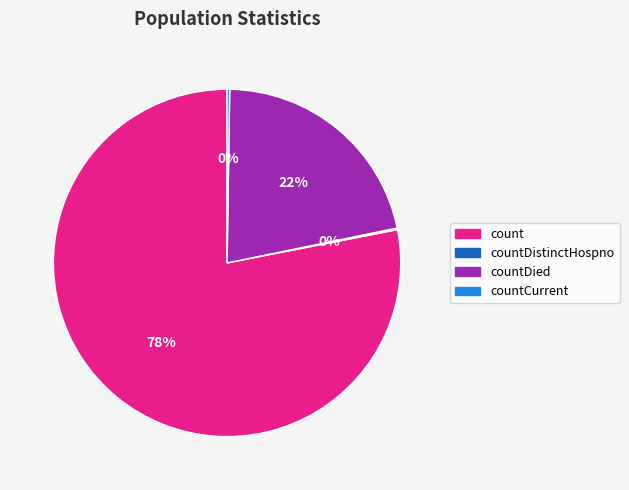

Does any single category account for the majority?

Yes